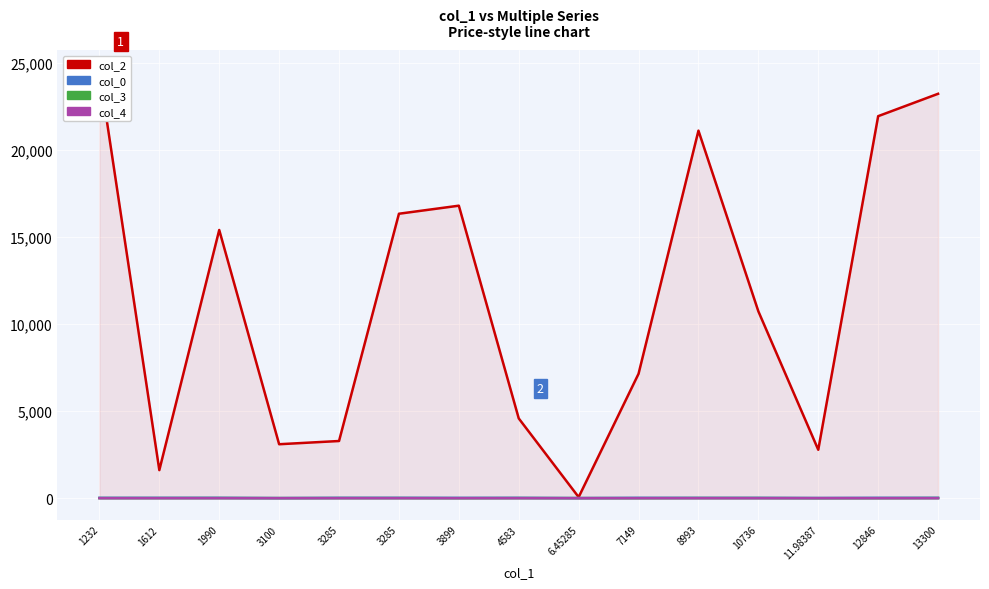

What is the average value of the col_0 series?

18.0